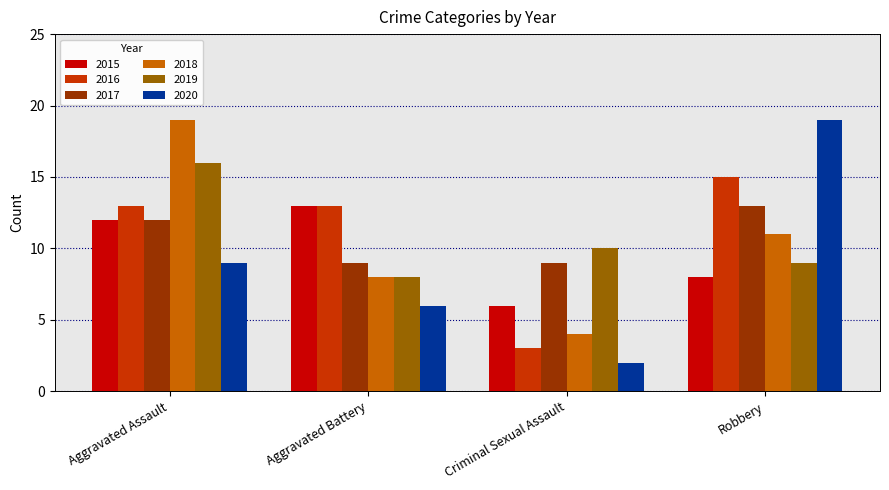

Between Criminal Sexual Assault and Robbery, which series saw the biggest shift?

2020